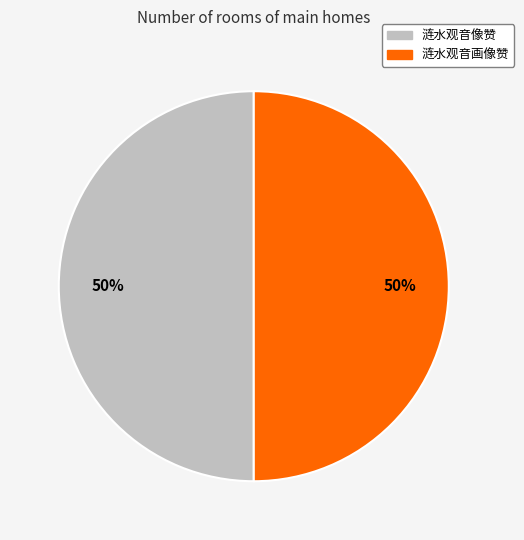

The 涟水观音像赞 slice represents 60% of the pie. True or false?

False